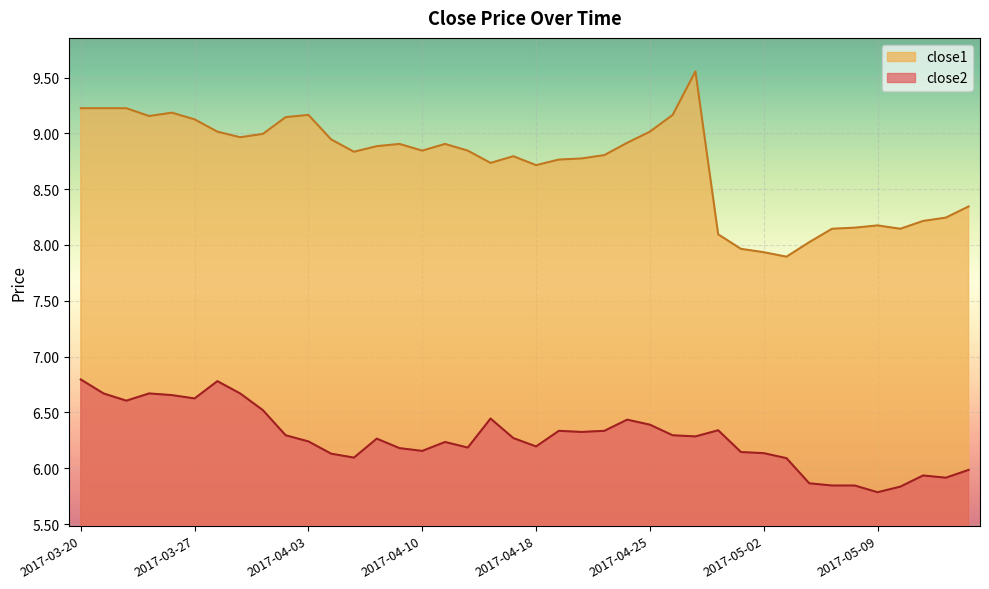

Is it true that close1 equals 14.0 at 2017-03-23?

False